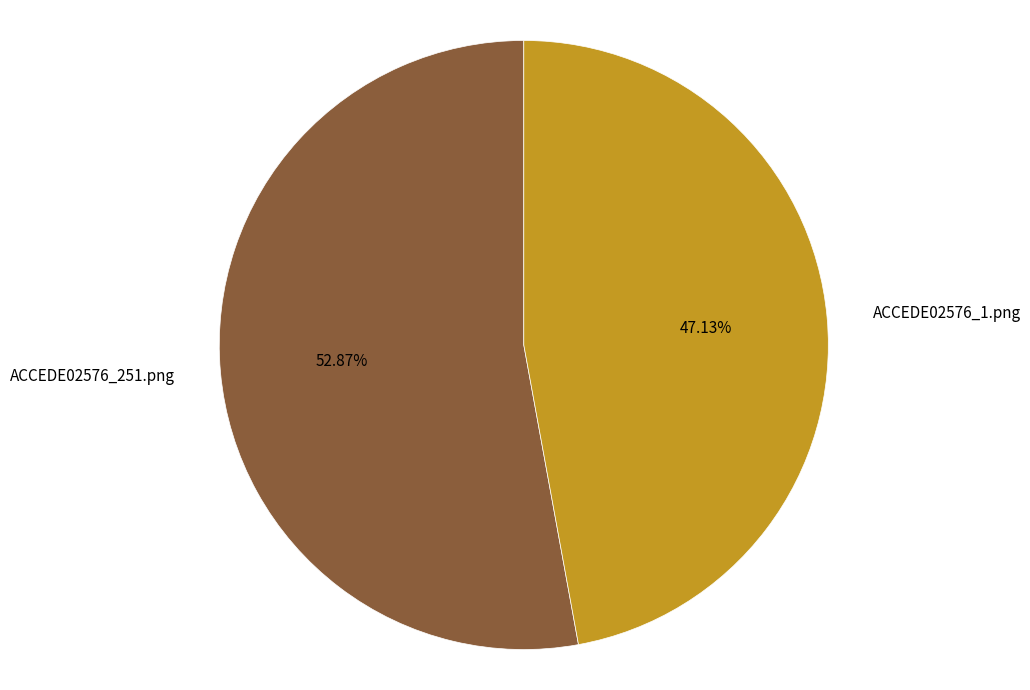

To the nearest percent, what is the difference between the ACCEDE02576_1.png and ACCEDE02576_251.png slice percentages?

6%